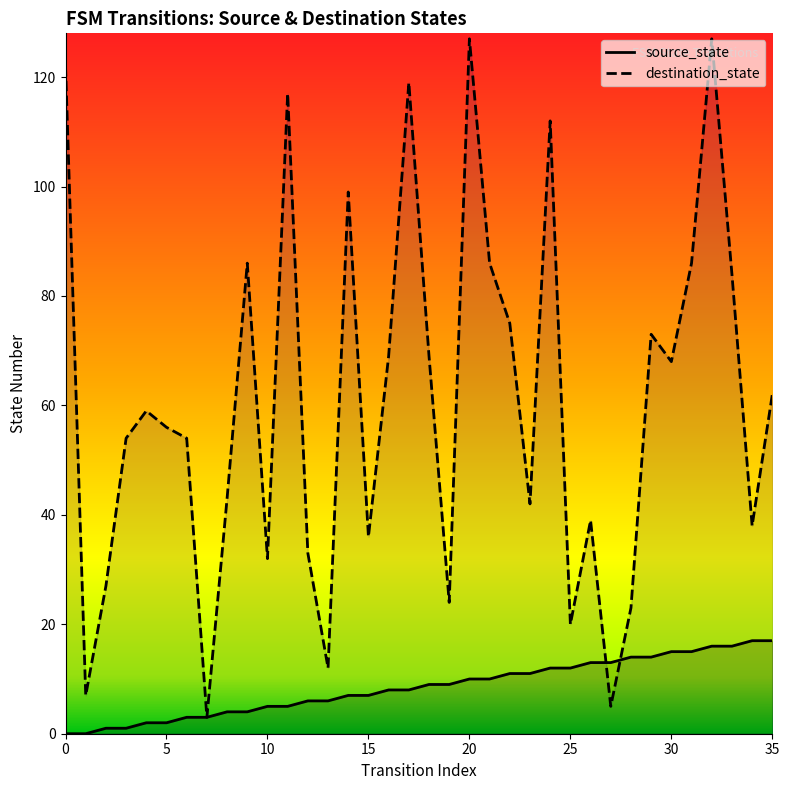

What are all the series names shown in the legend?

source_state, destination_state